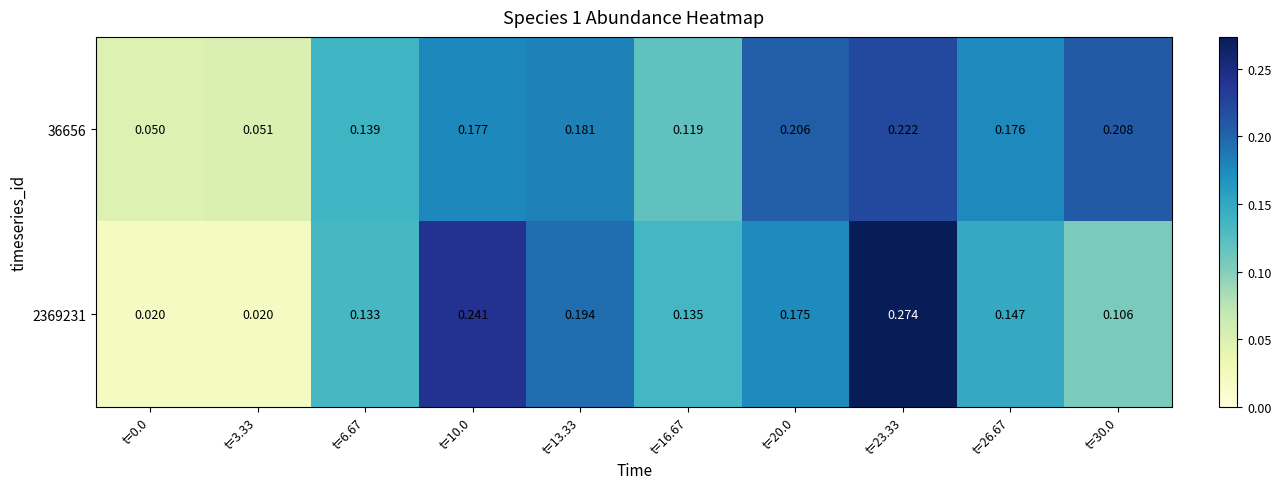

Rank the series by their maximum value, from highest to lowest.

2369231, 36656